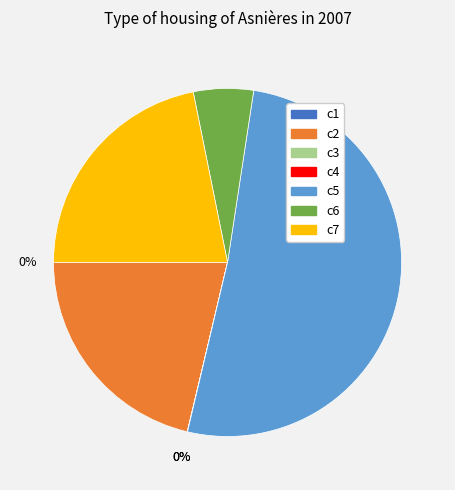

What is the majority slice?

c5